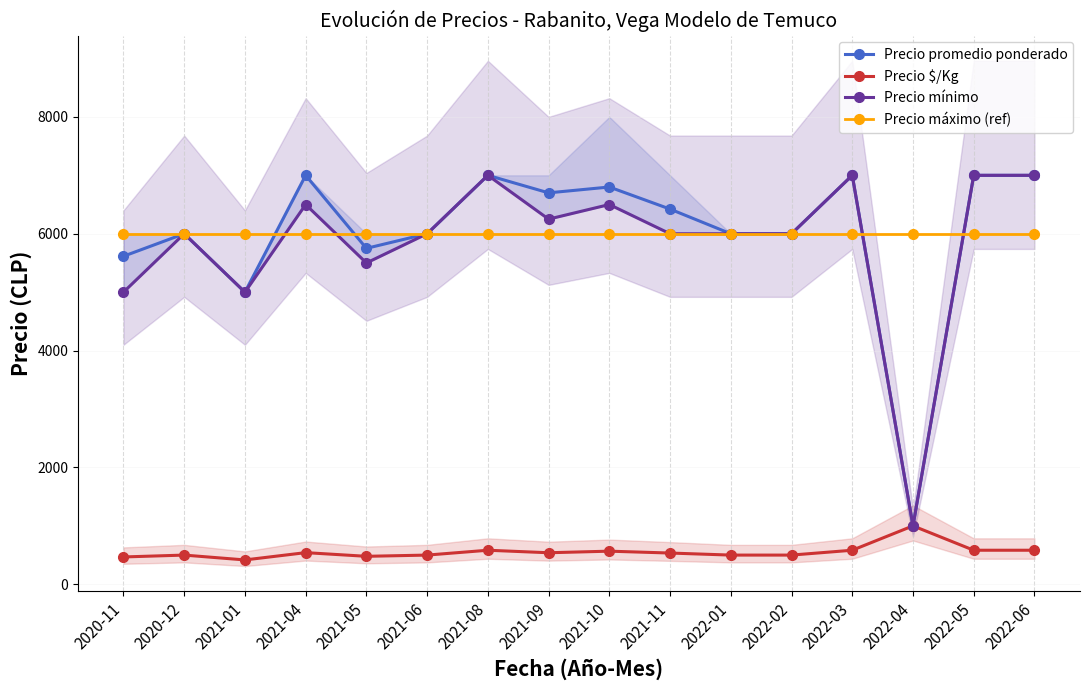

True or false: Precio mínimo has a value of 6000 at 2022-02.

True